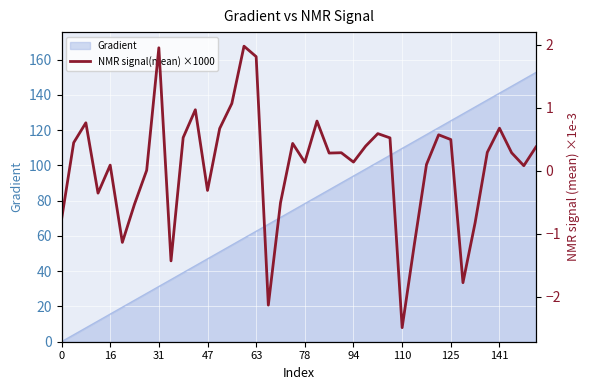

How many positive values are there?

28